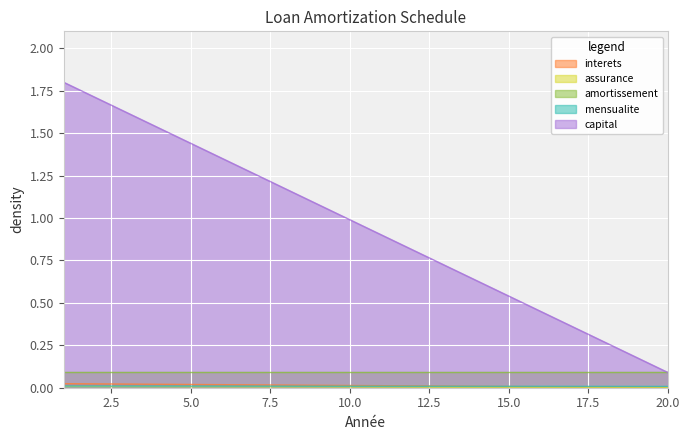

Which series has the largest range (max minus min)?

capital